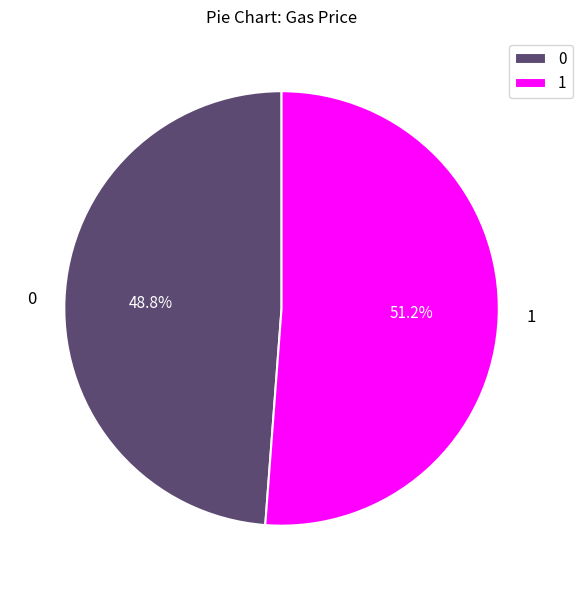

How many segments does this pie chart have?

2